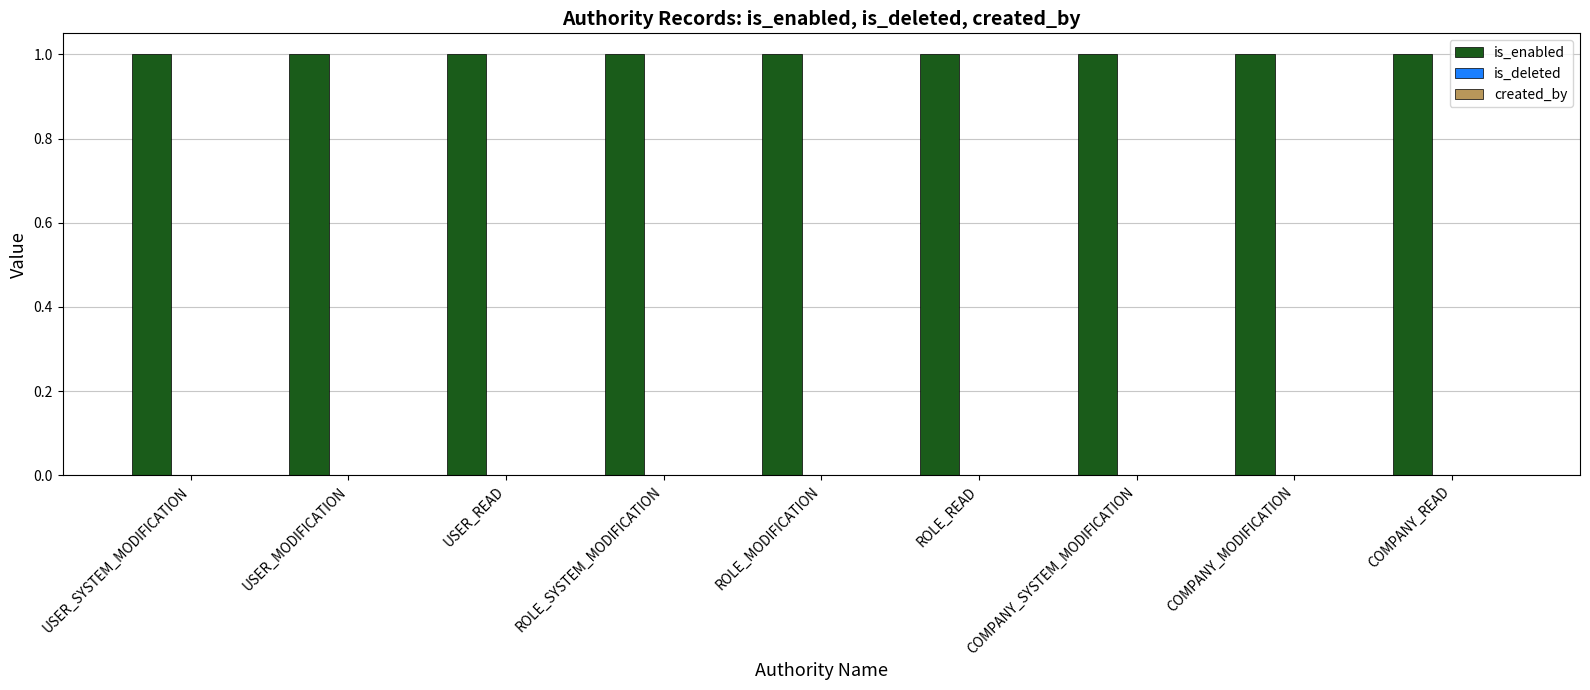

Rank the categories by is_enabled value from highest to lowest.

USER_SYSTEM_MODIFICATION, USER_MODIFICATION, USER_READ, ROLE_SYSTEM_MODIFICATION, ROLE_MODIFICATION, ROLE_READ, COMPANY_SYSTEM_MODIFICATION, COMPANY_MODIFICATION, COMPANY_READ